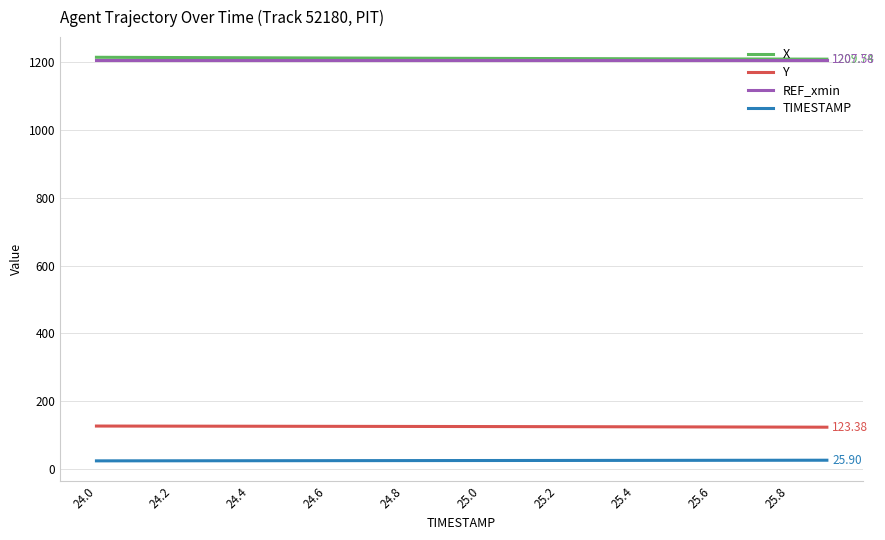

True or false: TIMESTAMP and REF_xmin intersect in this chart.

False